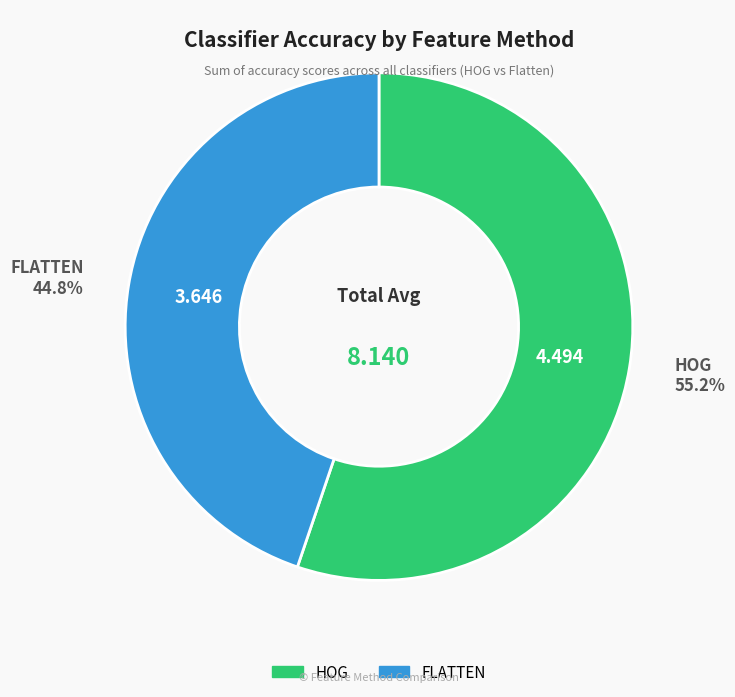

Does any single category account for the majority?

Yes